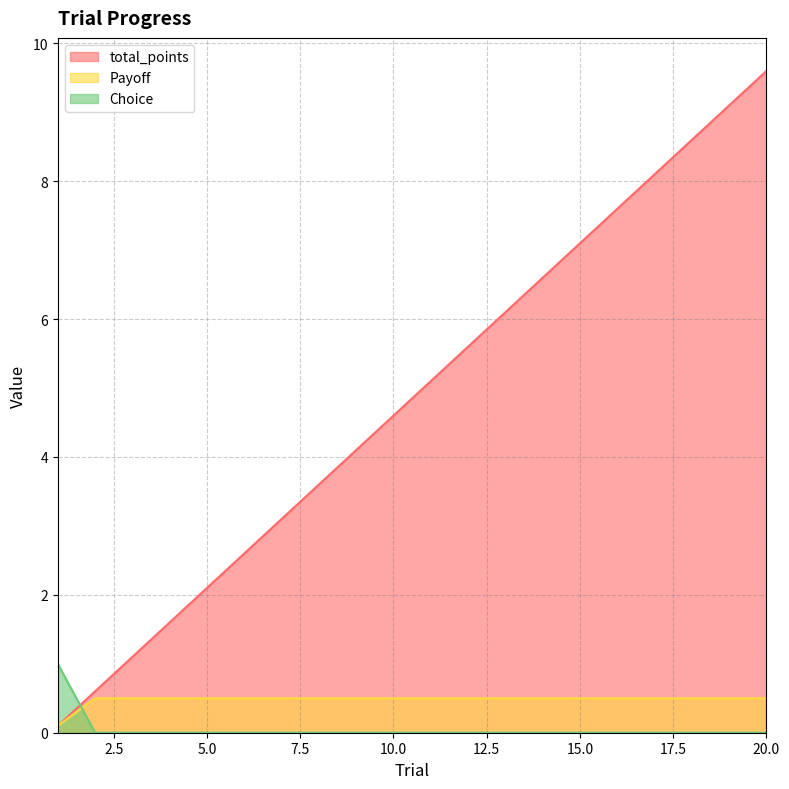

Which category has the lowest value across all series?

2